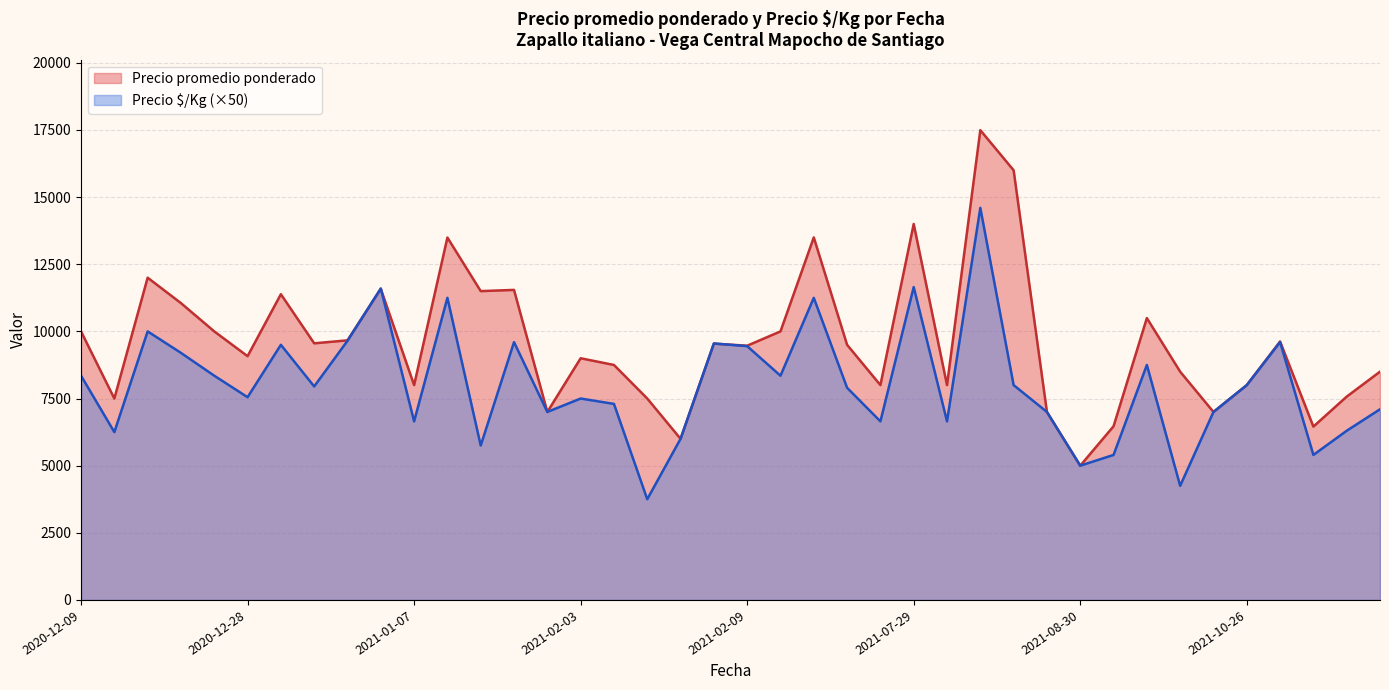

Where is Precio é/Kg nearest to the value 9175?

2020-12-22